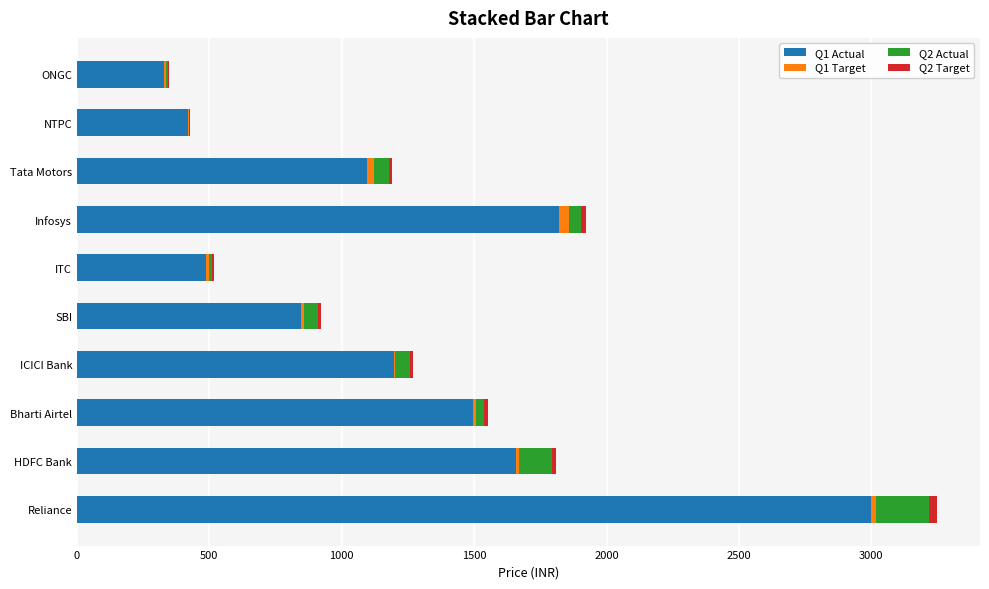

Reading left to right, what are all the values shown in this chart?

Q1 Actual: 2998.7	1659.2	1493.8	1196.5	847.9	489.1	1821.2	1096.7	419.7	330.1
Q1 Target: 20.0	11.3	11.3	5.1	10.4	10.3	38.3	23.3	6.6	7.9
Q2 Actual: 198.9	123.5	31.1	56.2	53.7	11.2	43.5	59.0	-1.9	6.7
Q2 Target: 30.3	16.4	15.1	12.1	8.6	4.9	18.5	11.4	4.2	3.4